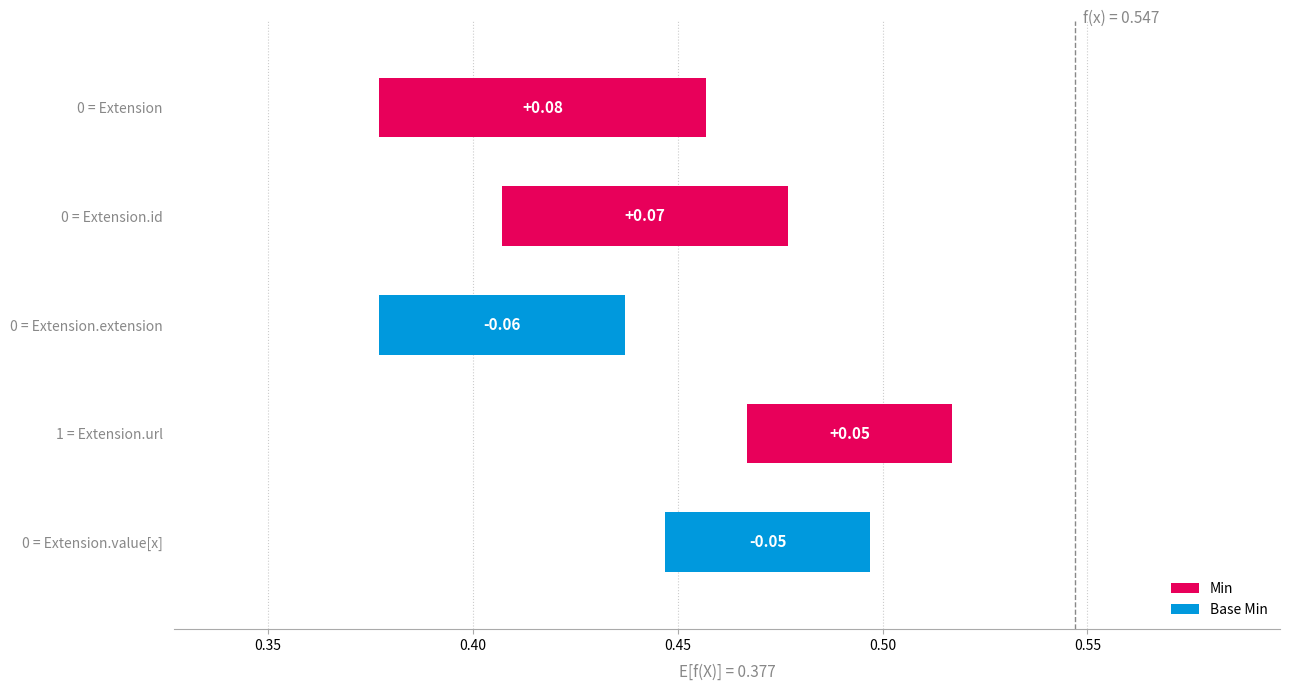

Between Extension and Extension.extension, which is larger?

Extension